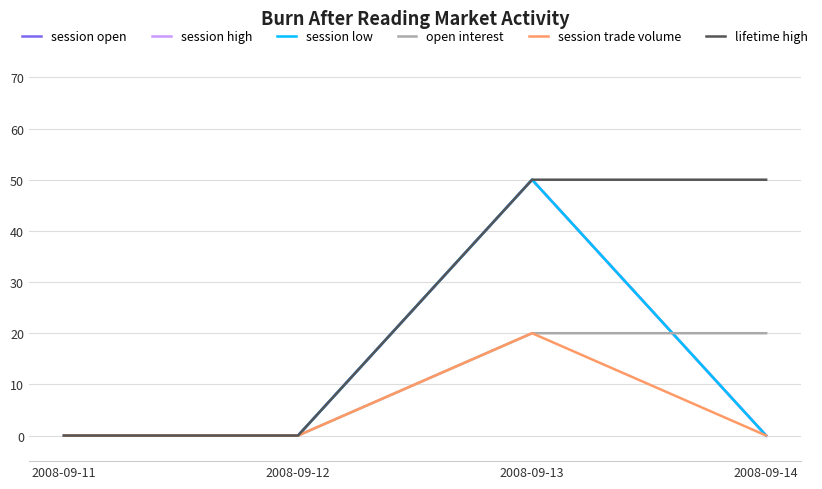

Is this an area chart (filled region under the line)?

No